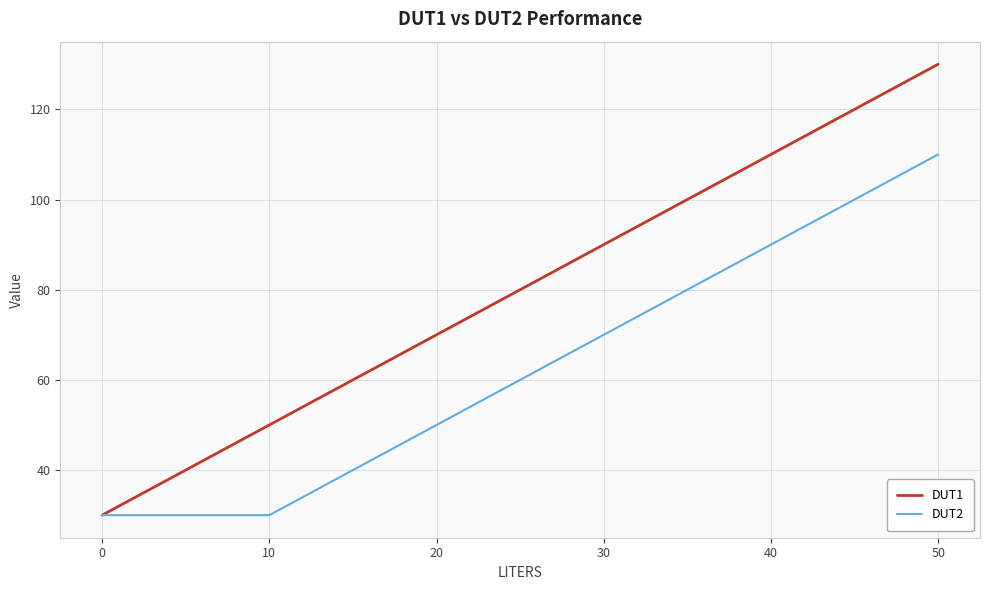

At 10, list the series in order from largest to smallest.

DUT1, DUT2